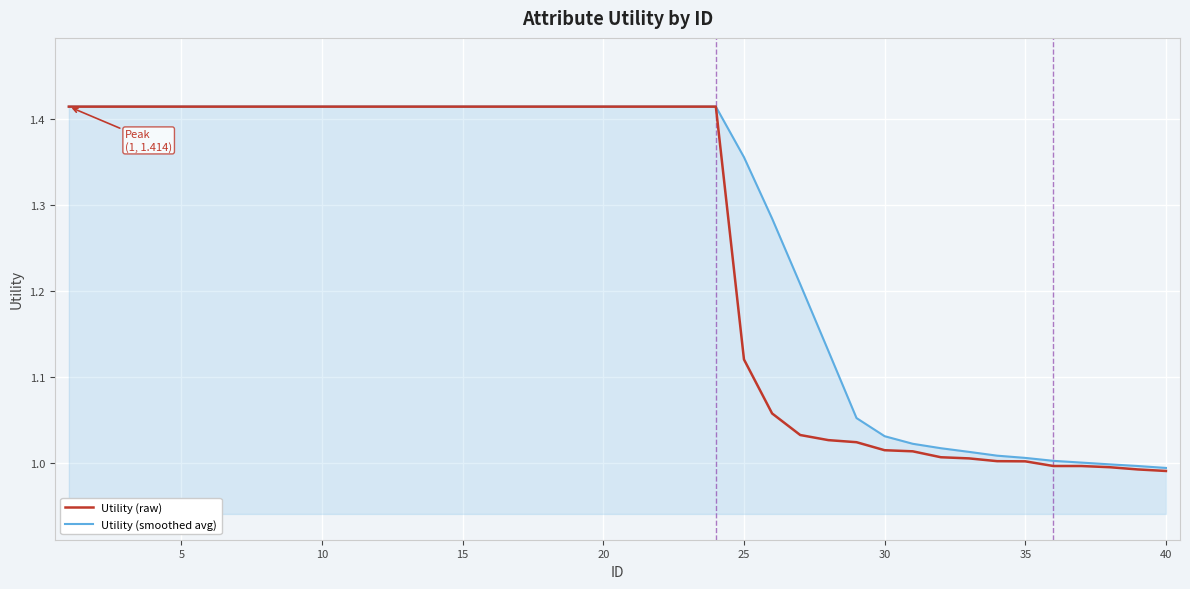

Rank the series by their average value, from lowest to highest.

Utility (raw), Utility (smoothed avg)